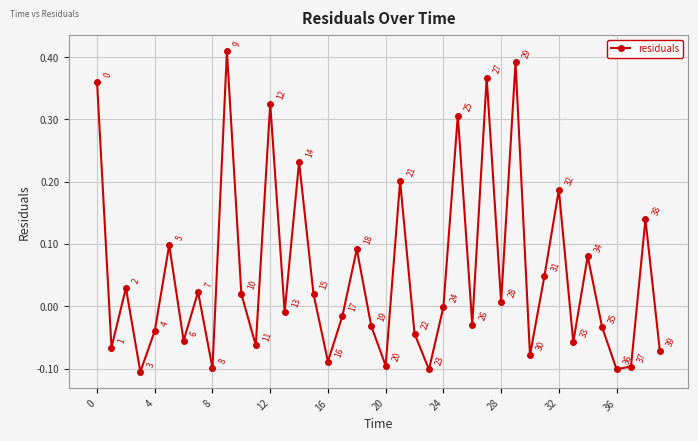

How many interior local valleys (lower than both neighbors) does the data have?

14